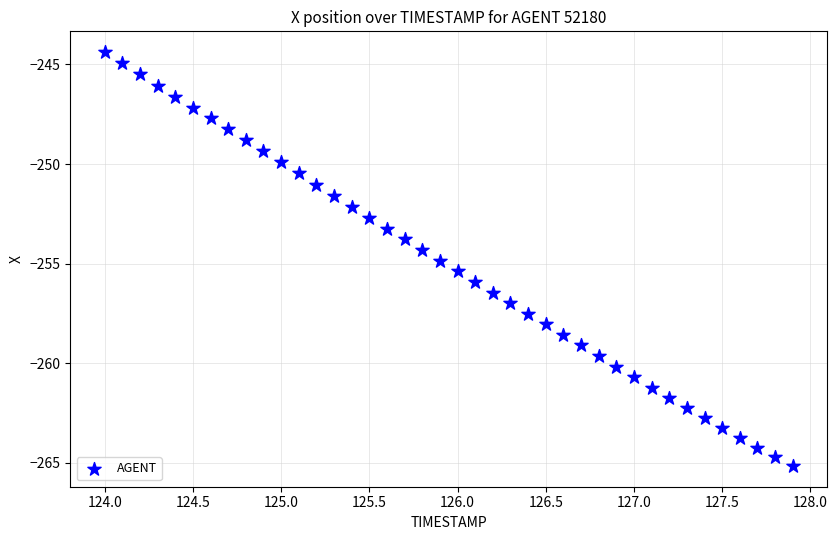

What is the range of Y values (max minus min)?

20.8